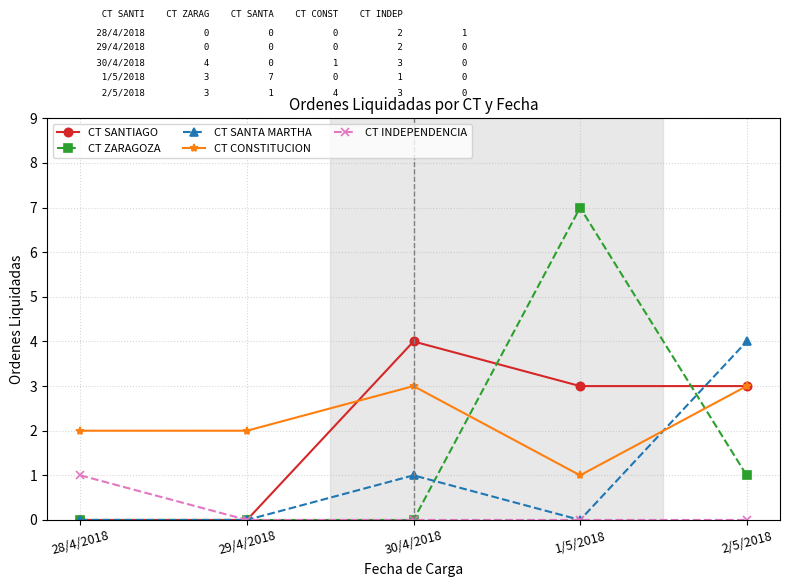

Where is the first local maximum for CT SANTA MARTHA?

30/4/2018